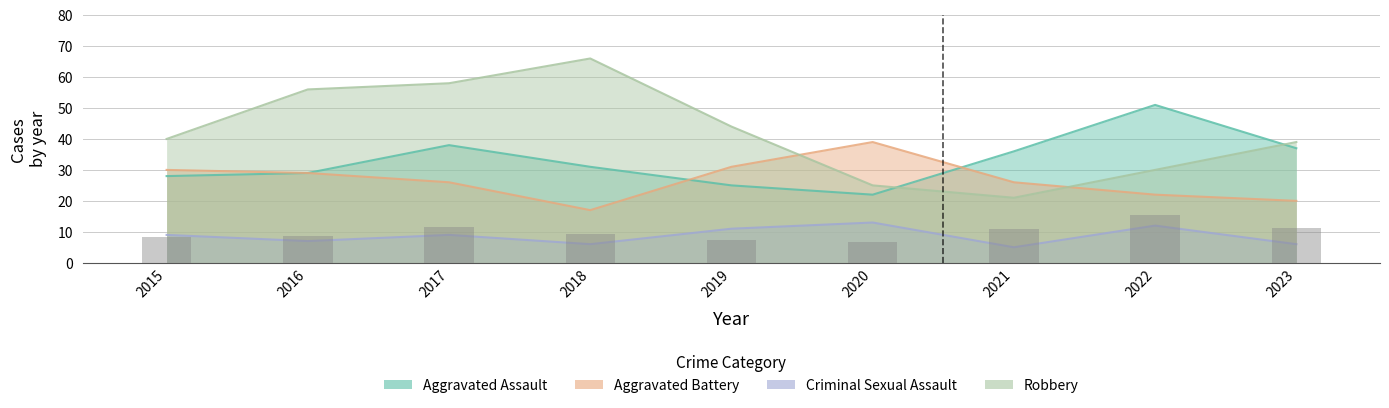

The value of Aggravated Assault at 2017 is 14. True or false?

False